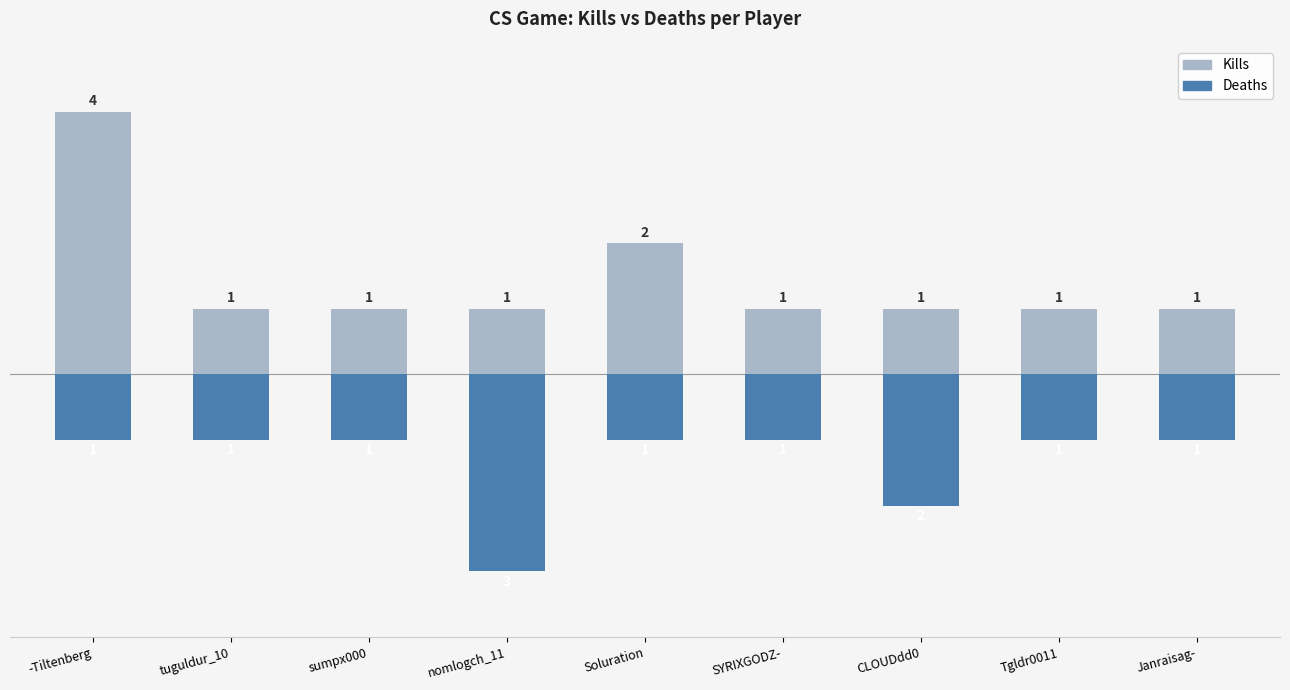

True or false: Kills has a value of 4 at -Tiltenberg.

True